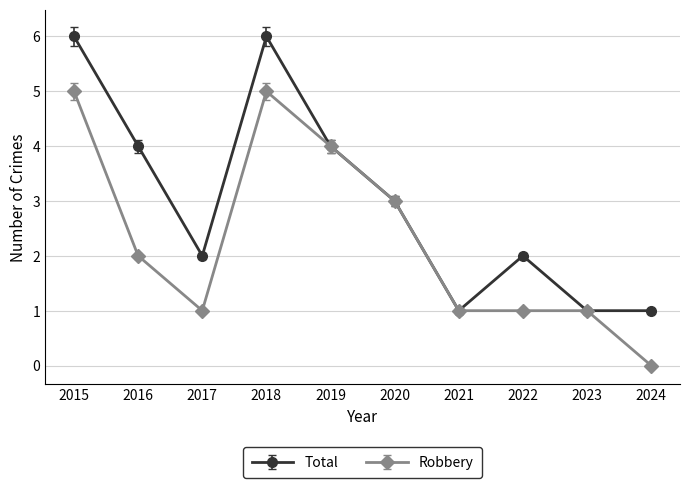

What is the highest value of the Total series?

6